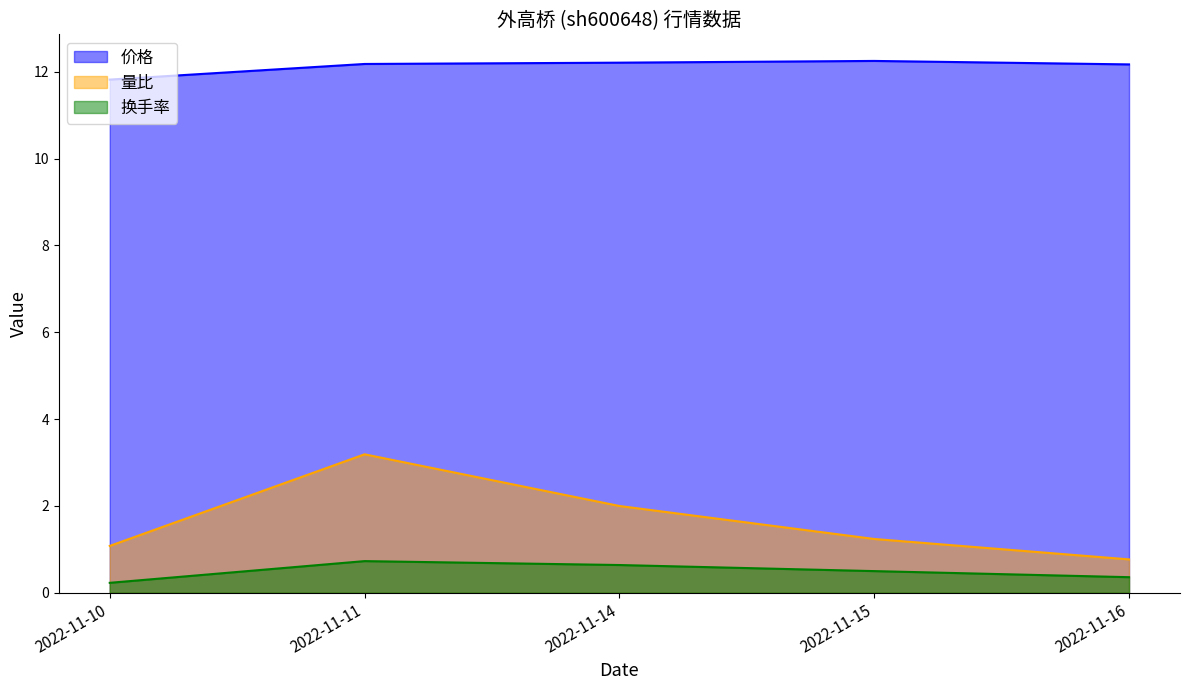

Which has a higher value, 2022-11-14 or 2022-11-16?

2022-11-14